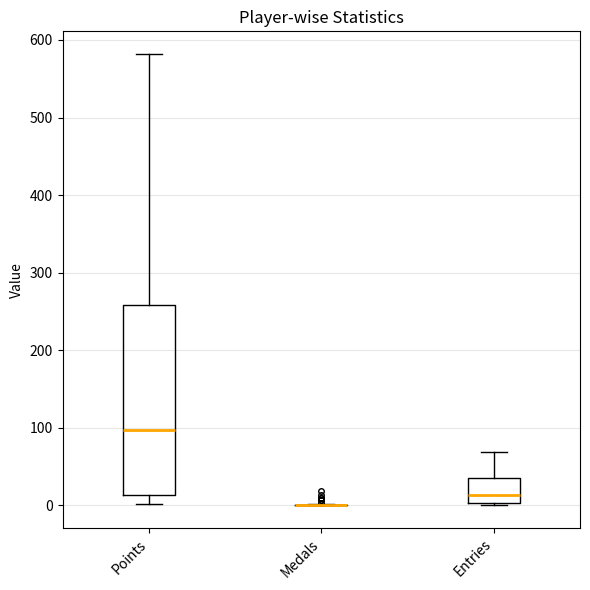

Comparing the boxes themselves (not the whiskers), which one is the tallest?

Points